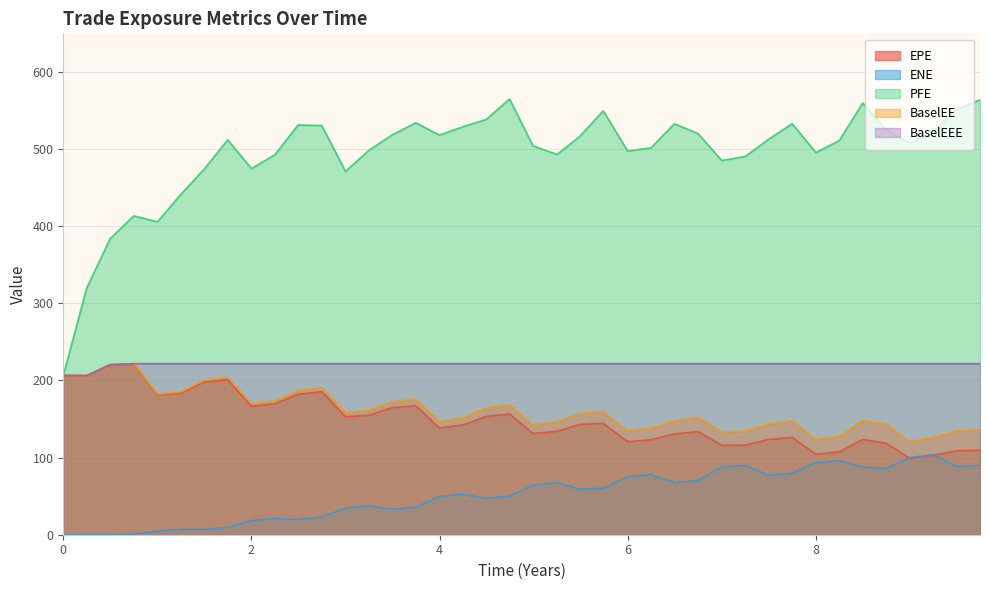

What is the sum of all BaselEE values?

6446.9